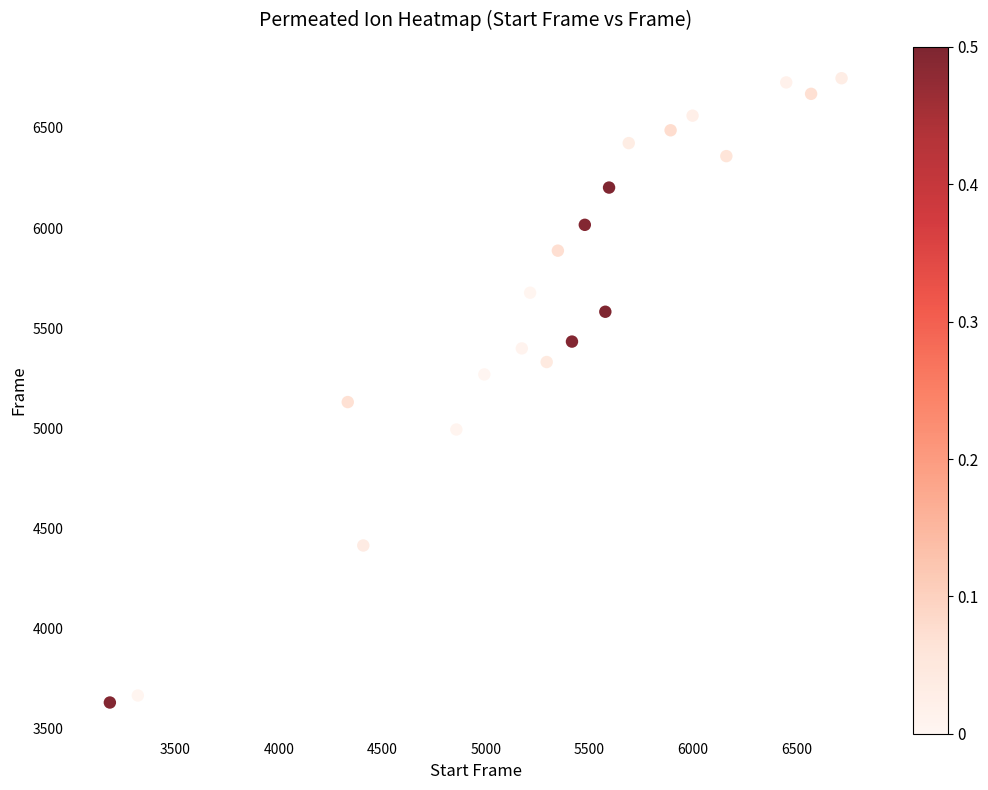

What is the range of X values (max minus min)?

3531